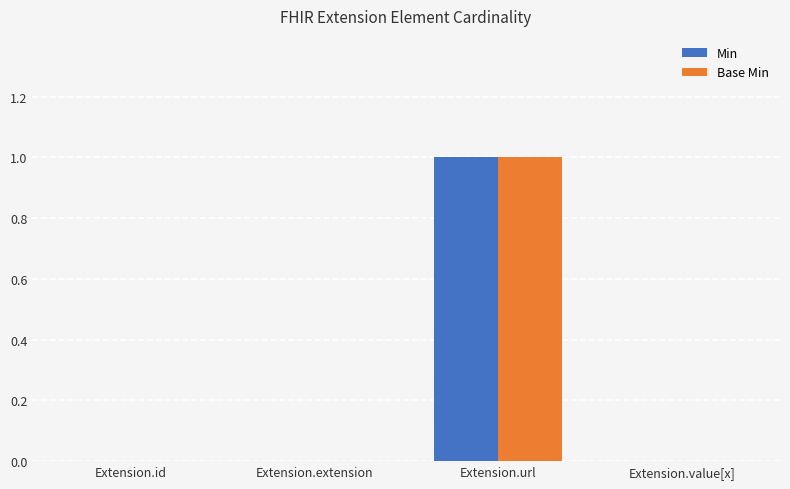

Is it true that Base Min equals 0 at Extension.id?

True